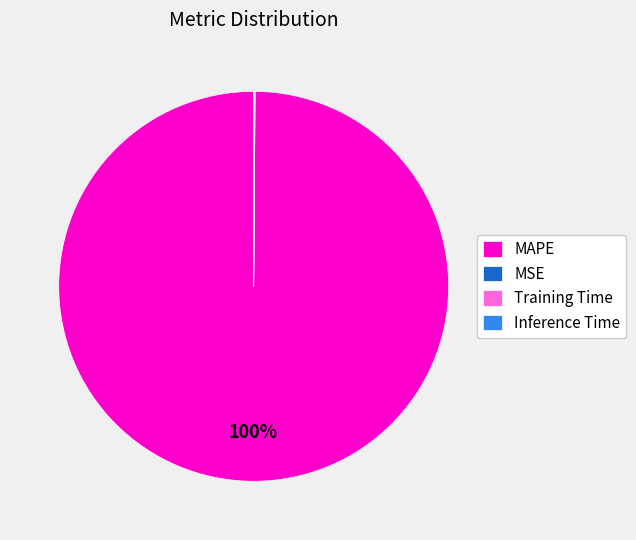

Is it true that MAPE is 100% of the pie?

True